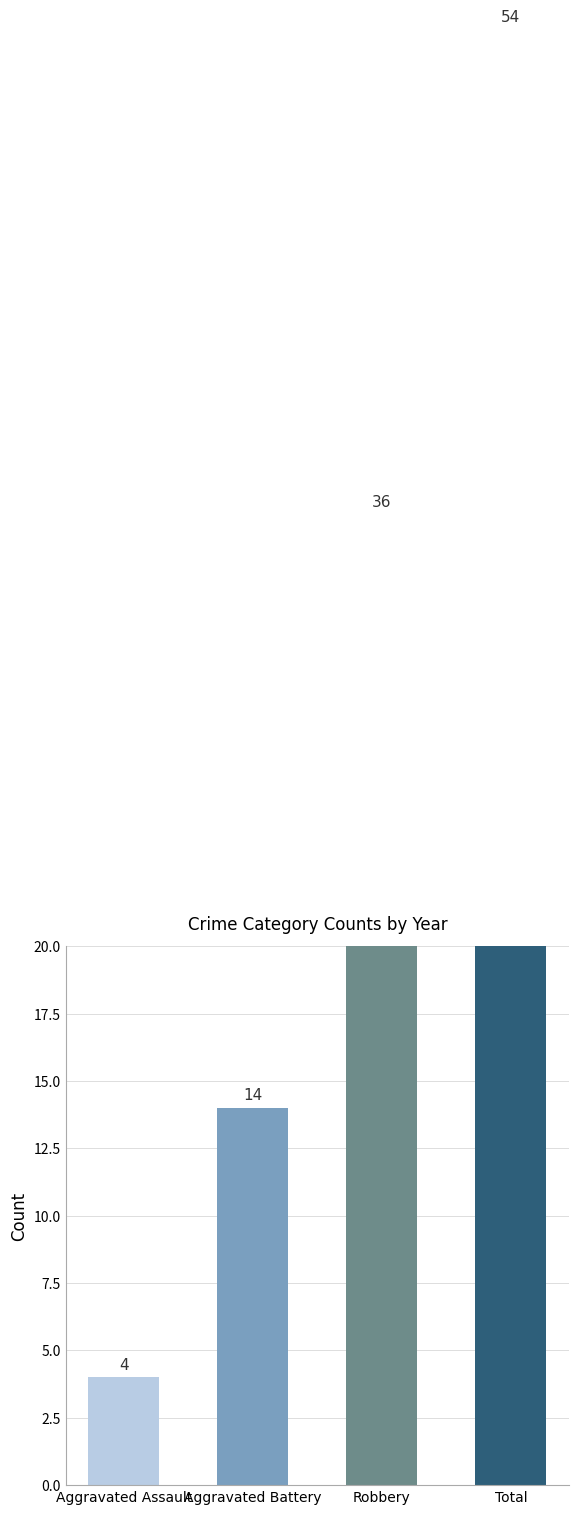

What is the greatest value displayed?

54